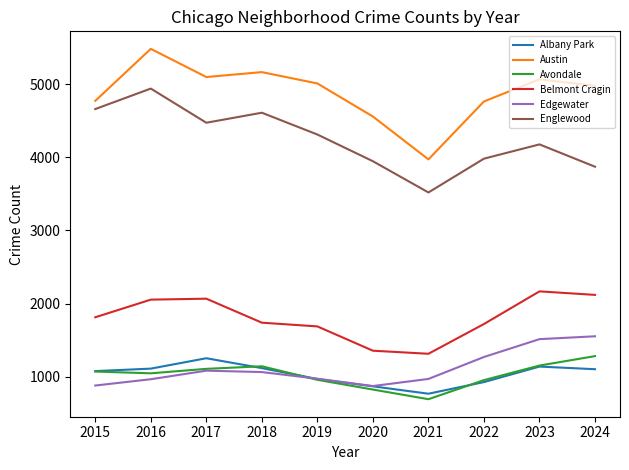

Between 2017 and 2019, which series saw the biggest shift?

Belmont Cragin